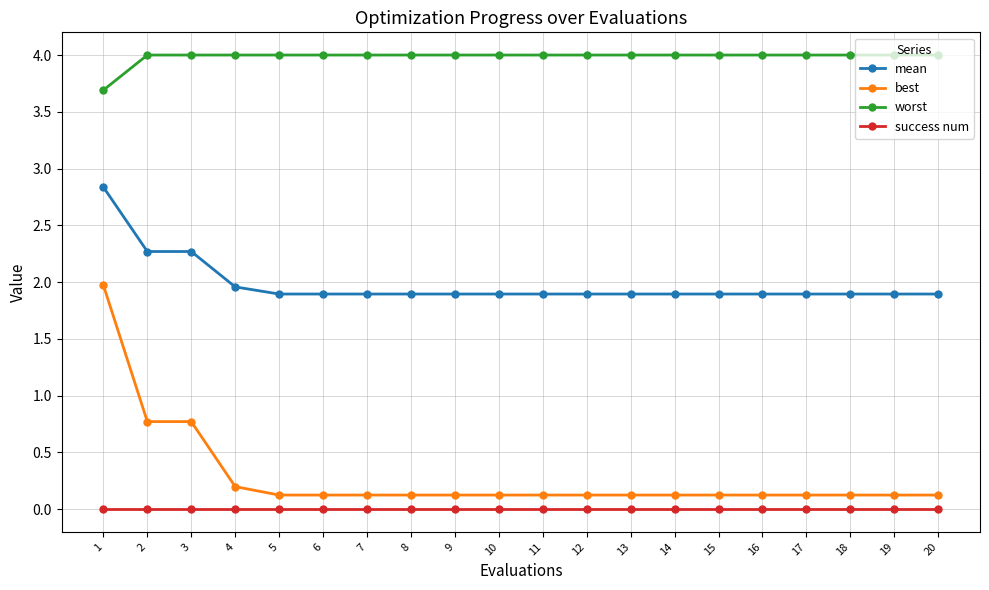

Is it true that success num equals 0.0 at 19?

True